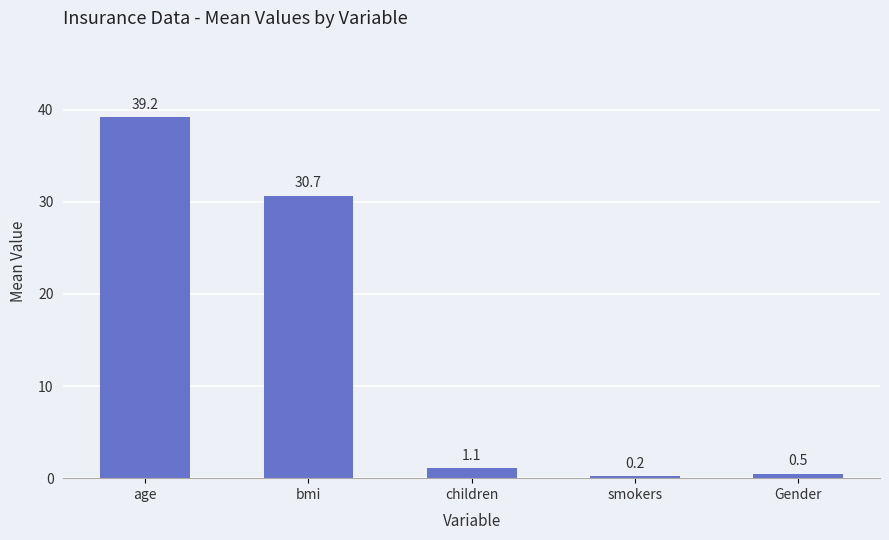

What is the greatest value displayed?

39.2